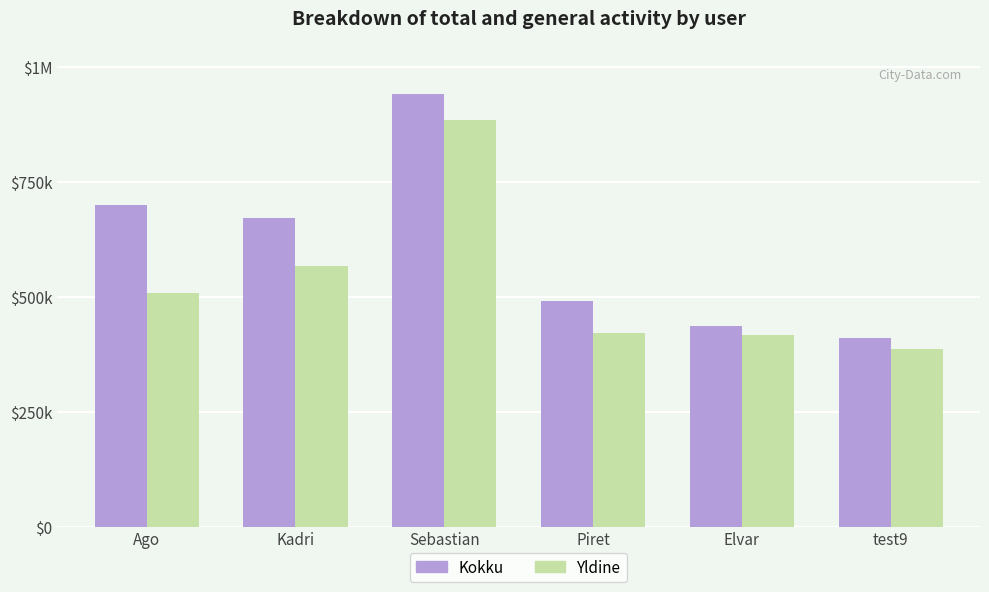

What are all the series names shown in the legend?

Kokku, Yldine